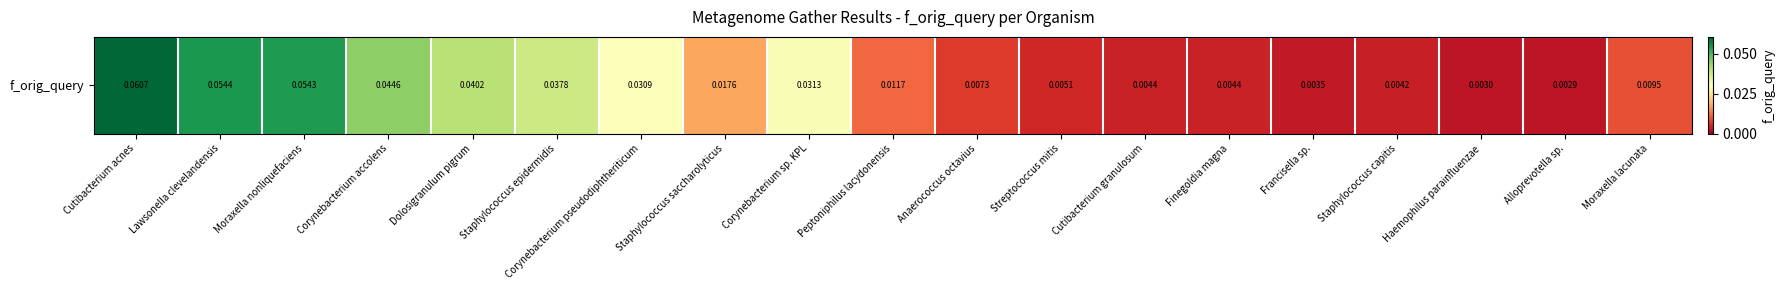

Is it true that the value at Corynebacterium sp. KPL is 0.0?

False